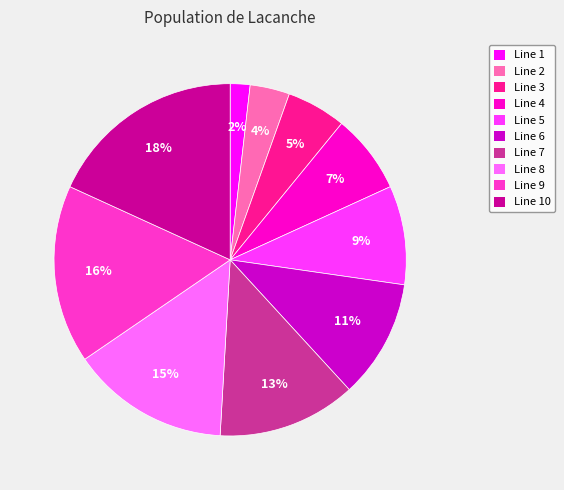

To the nearest percent, what is the average slice percentage?

10%